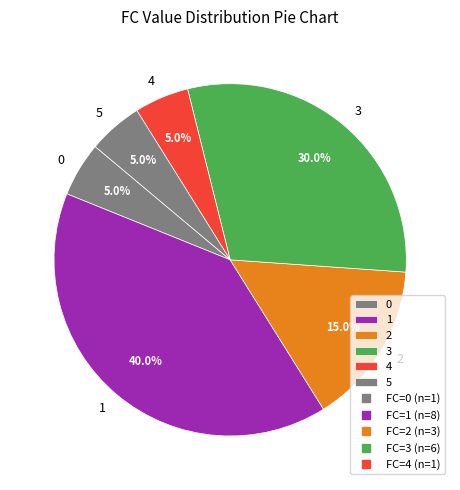

Approximately how many times larger is the value at 3 compared to 0?

6.0